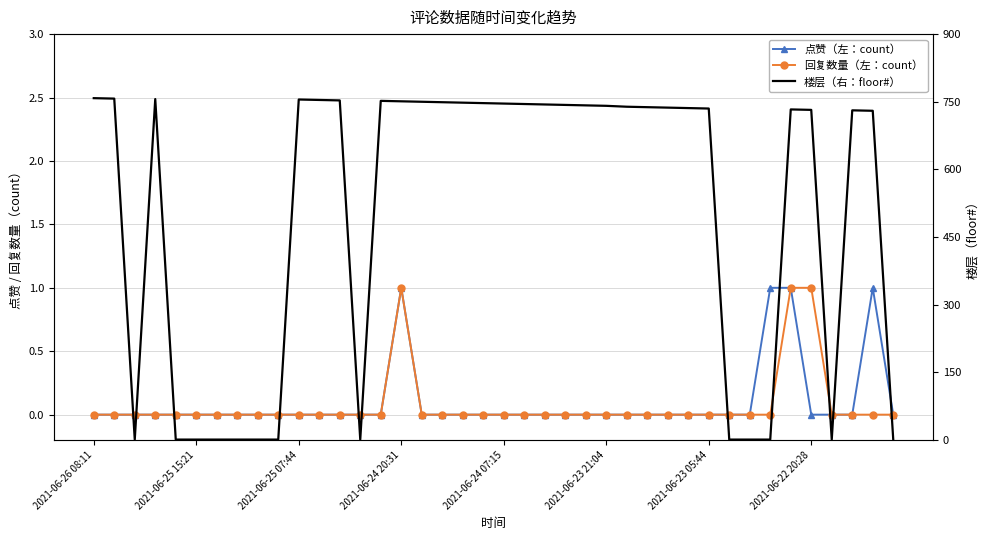

At how many categories does at least one series exceed 248?

27